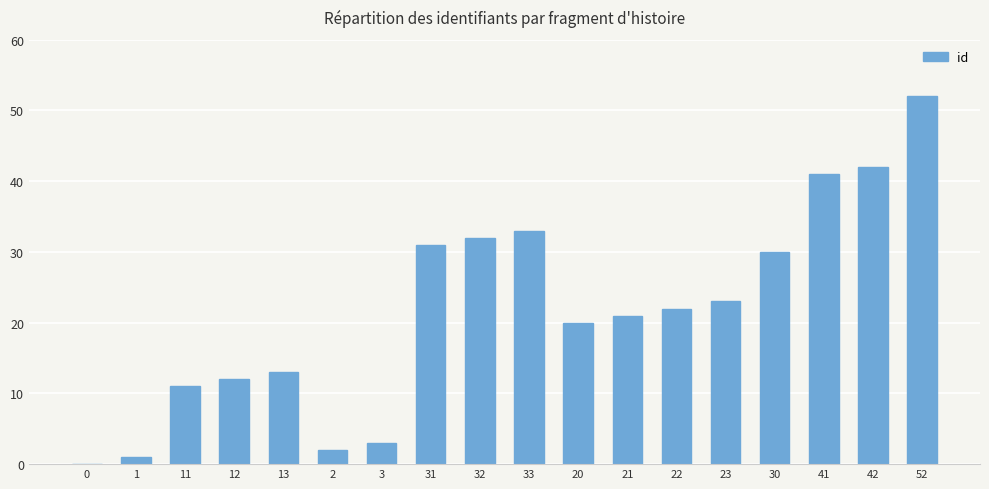

Where is the data nearest to the value 26?

23